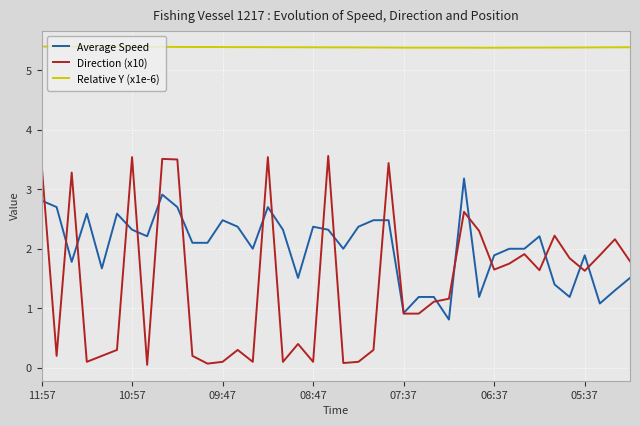

At how many categories does at least one series exceed 5?

40